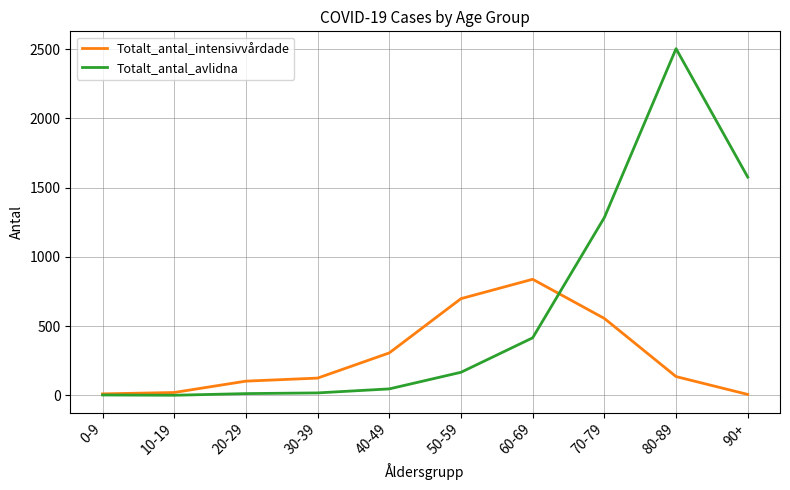

What is the sum of the Totalt_antal_intensivvårdade values at 70-79 and 0-9?

565